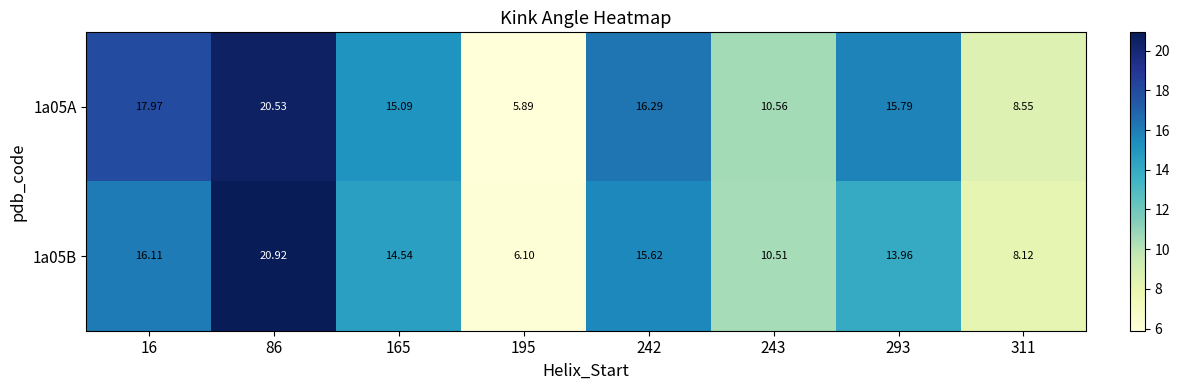

At 293, list the series in order from smallest to largest.

1a05B, 1a05A